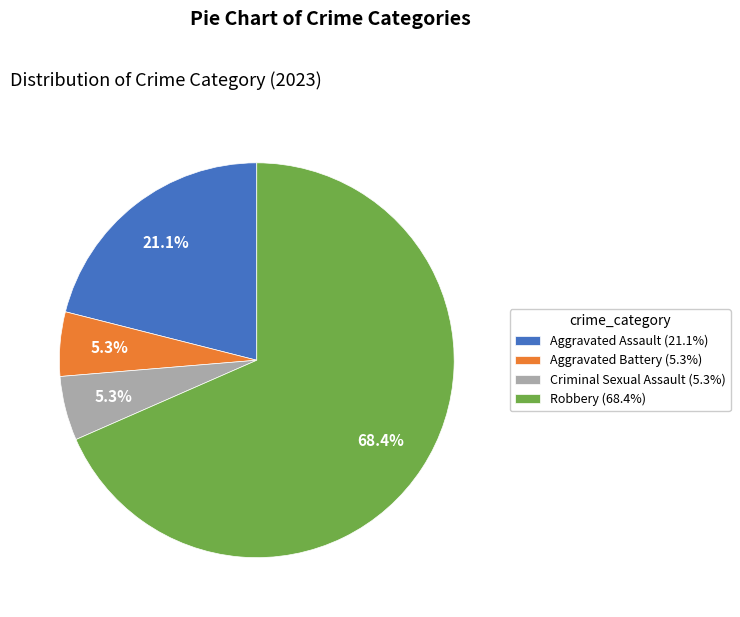

True or false: Robbery accounts for 68% of the total.

True